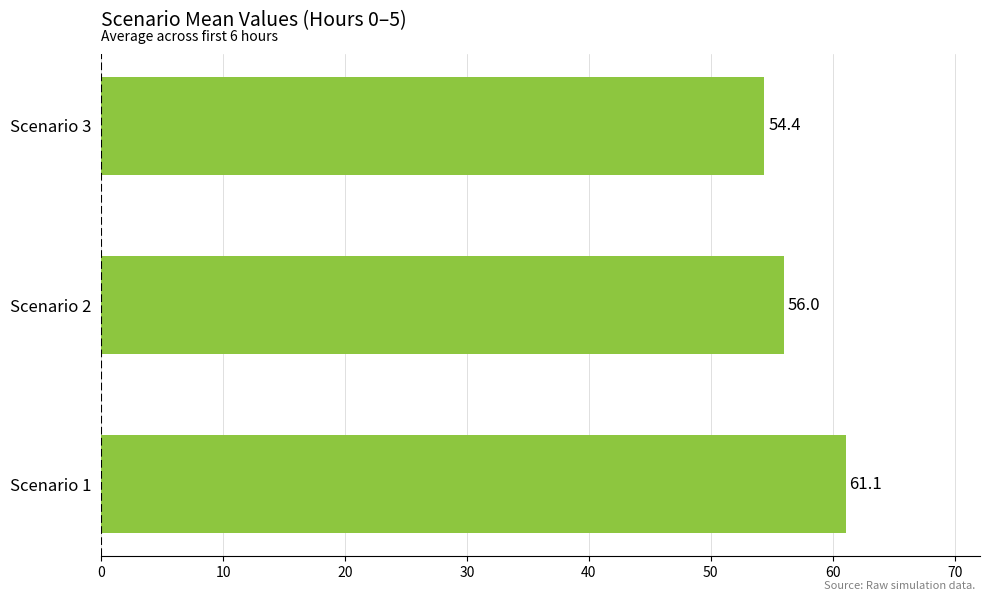

How many data points are above 56?

2